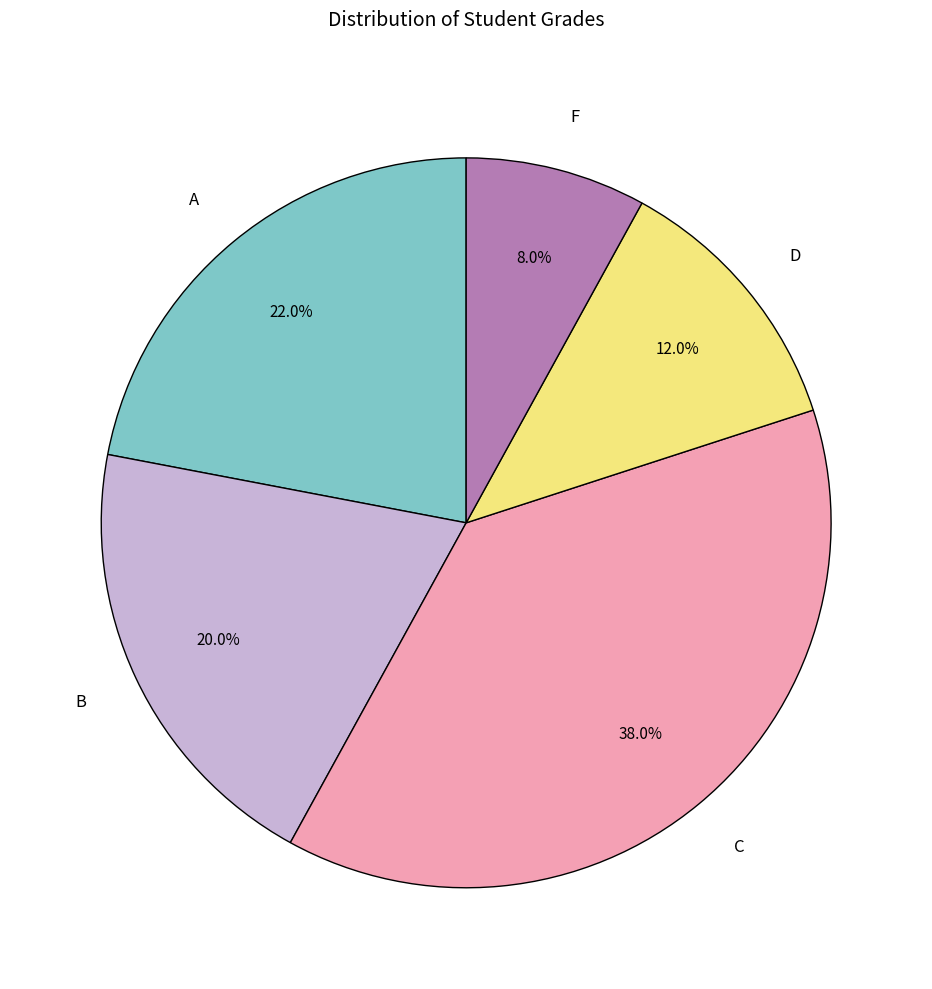

How many segments does this pie chart have?

5